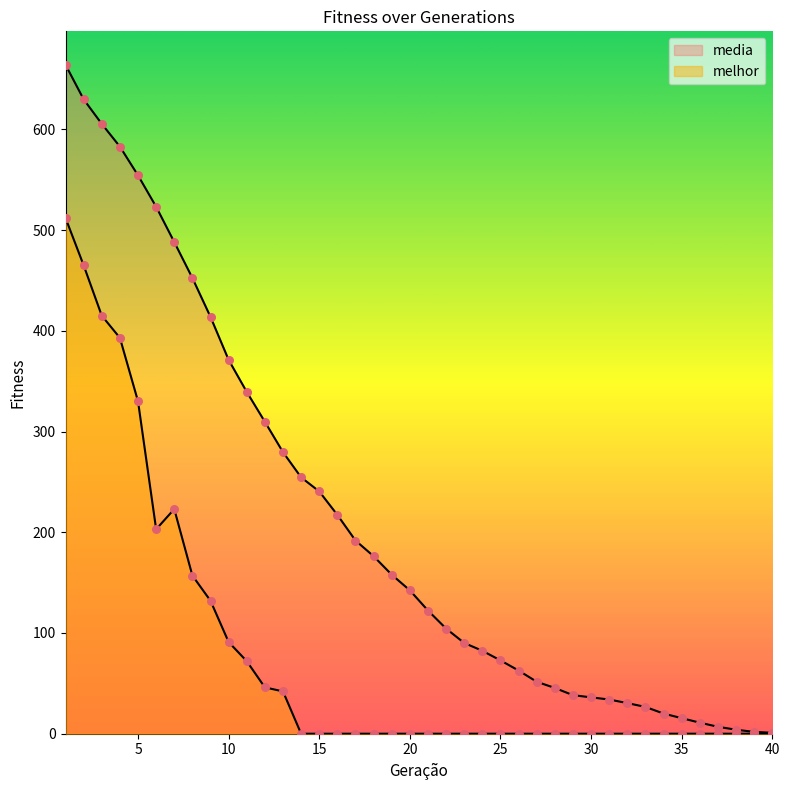

Which series has the largest total across all categories?

media